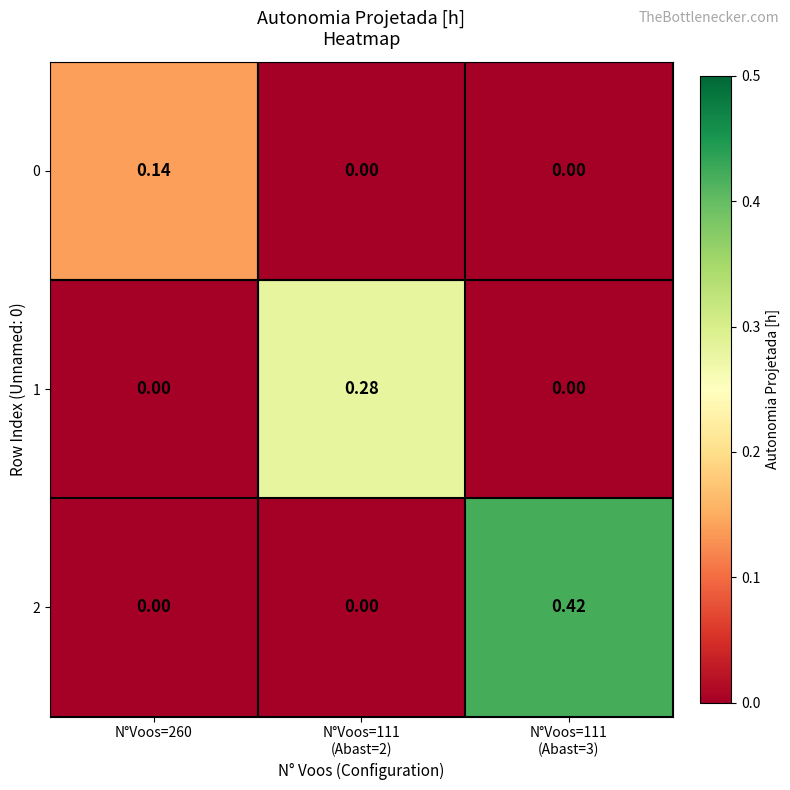

Is the value of 0 at N°Voos=260 greater than the value of 1 at N°Voos=260?

Yes